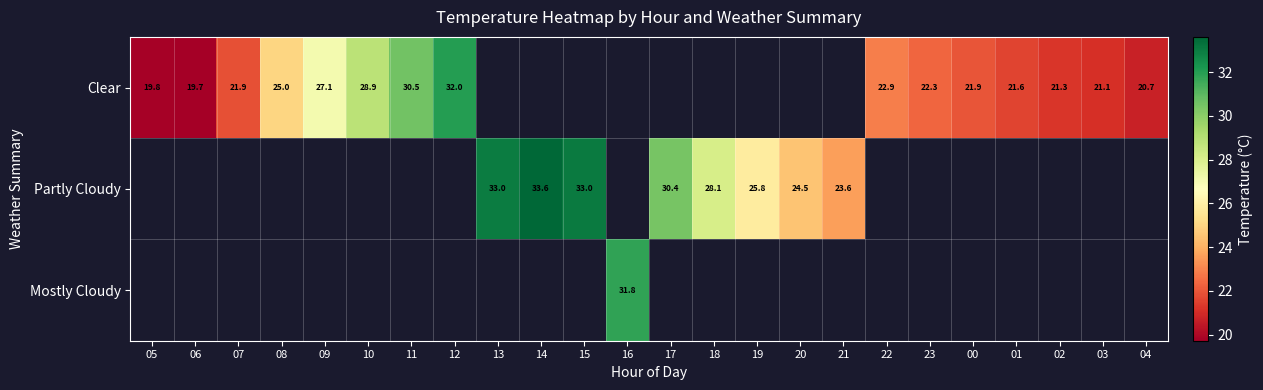

Is it true that Partly Cloudy equals 24.5 at 20?

True